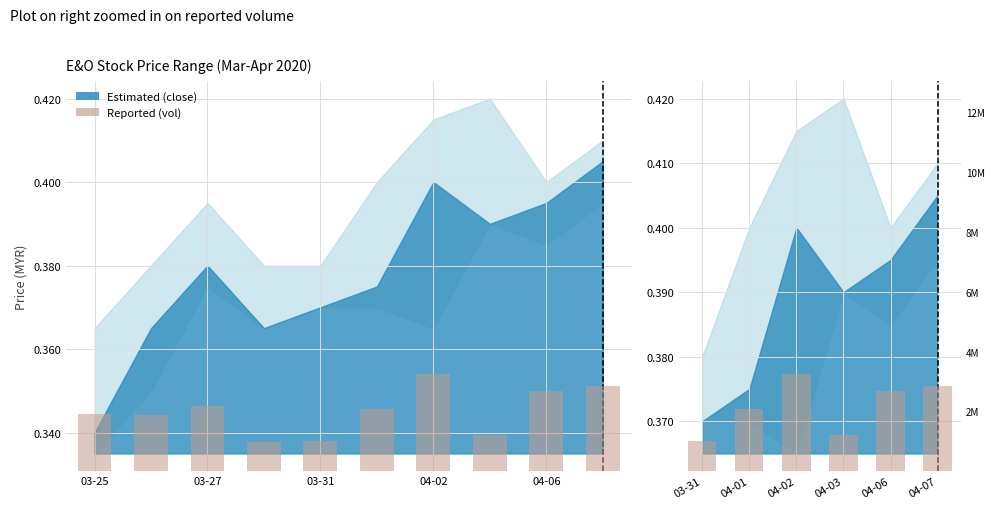

The value at 04-03 is 704641. True or false?

False